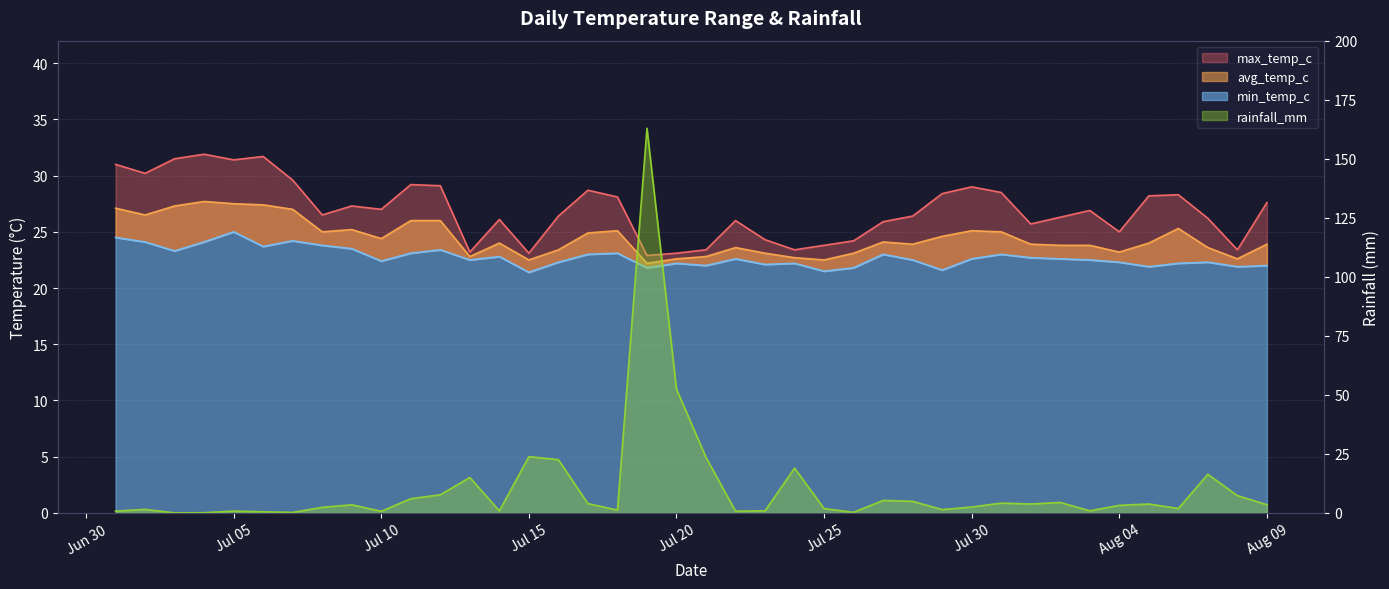

How many lines are shown in the chart?

4